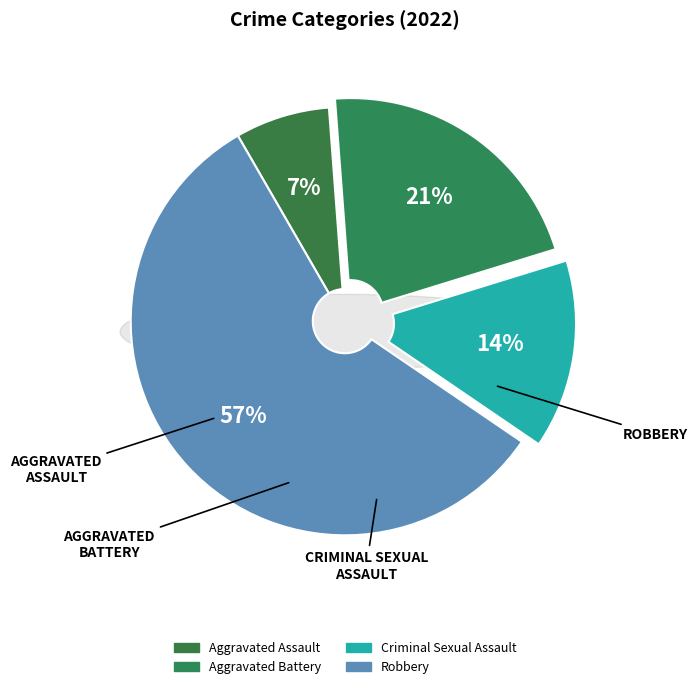

To the nearest percent, what percentage of the pie is Robbery?

57%